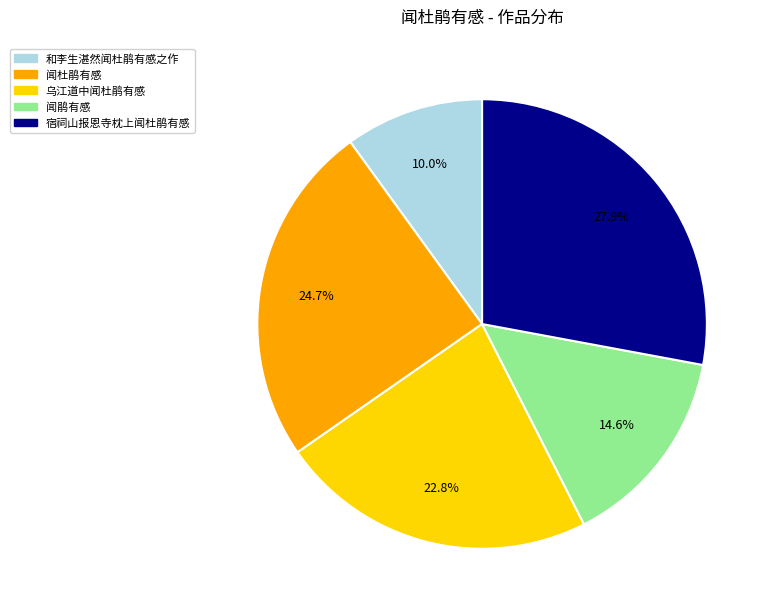

Is there any slice that represents more than half of the pie?

No